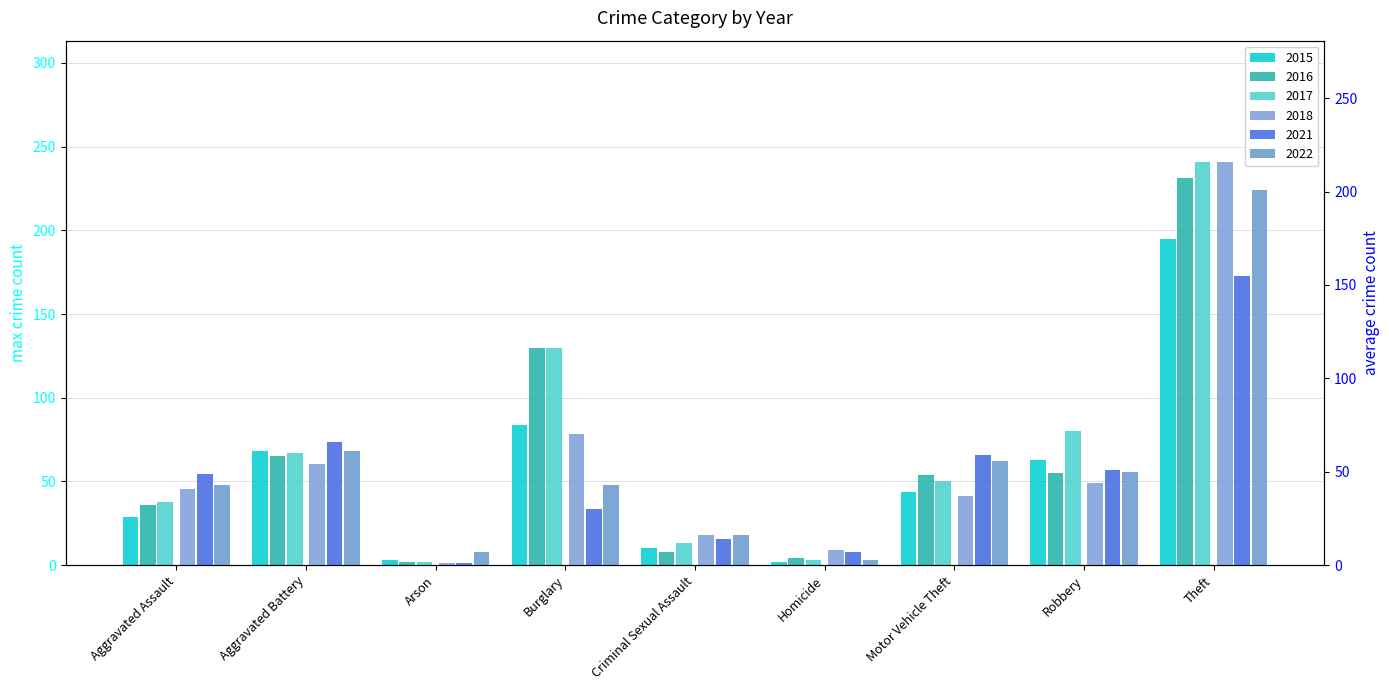

How many bars are there in total?

54